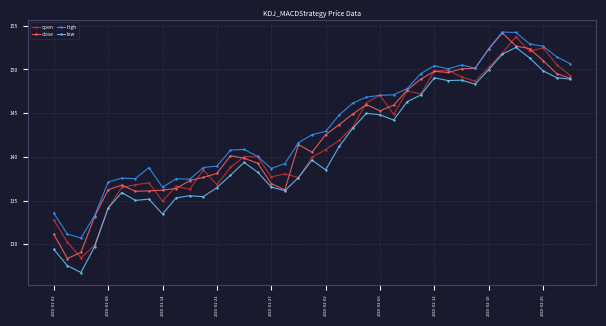

What is the value of the open point at the 5th from the left?

134.2